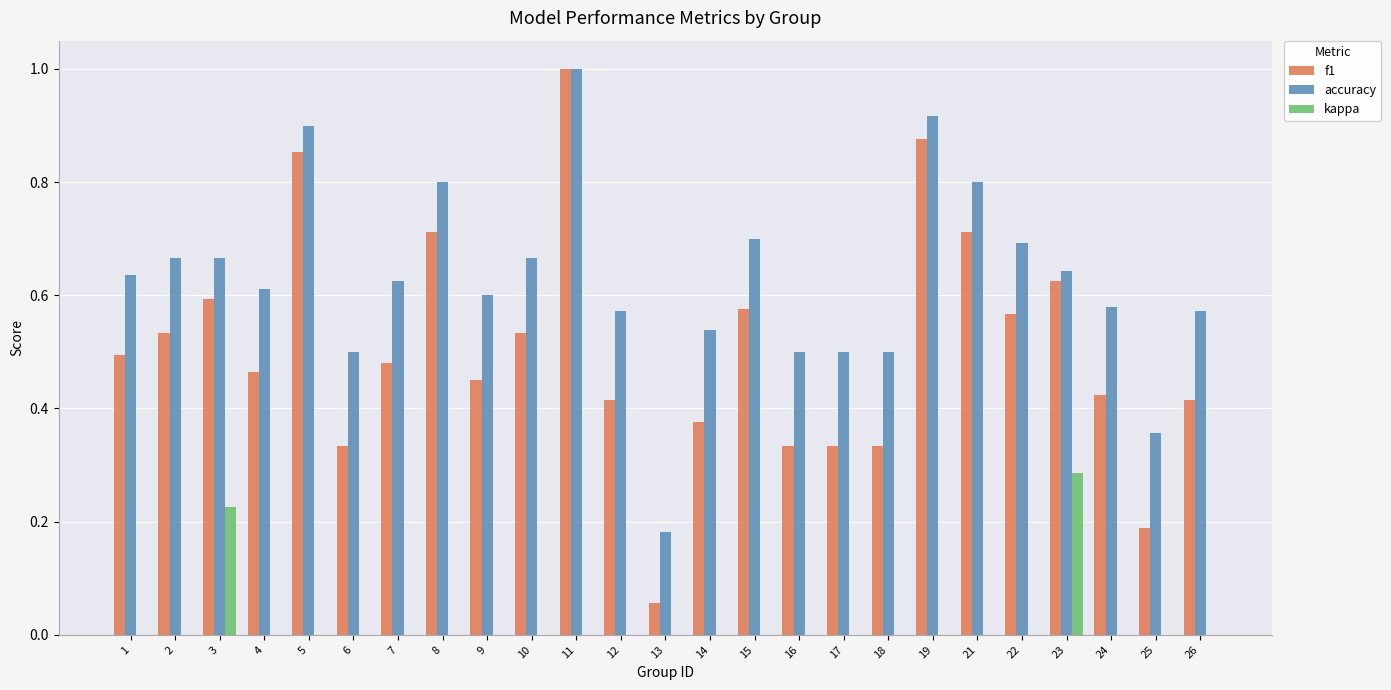

The value of accuracy at 5 is 0.5. True or false?

False